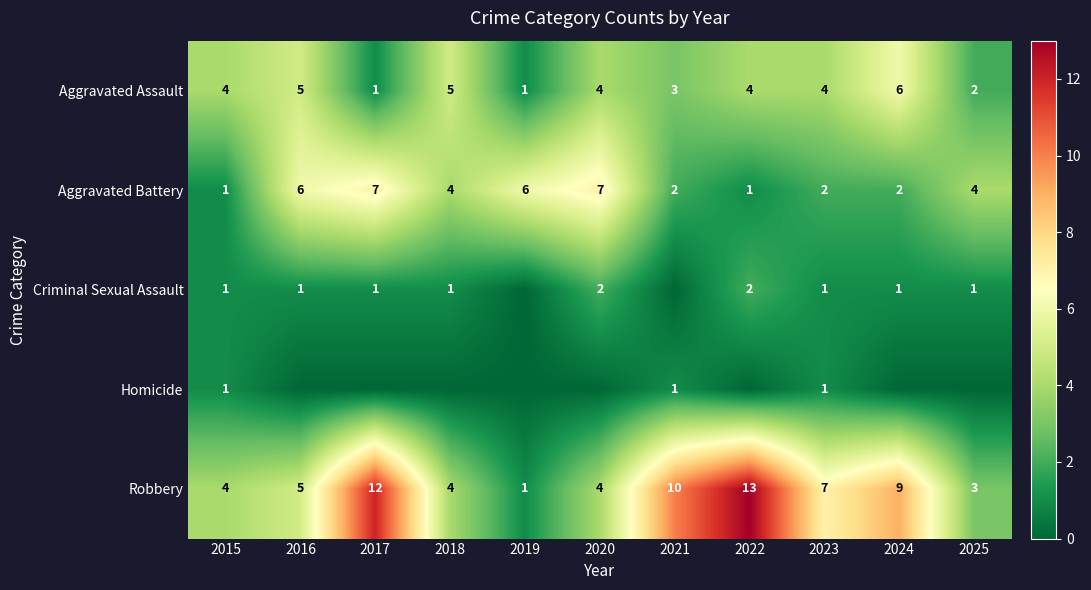

The value of Aggravated Battery at 2017 is 7. True or false?

True